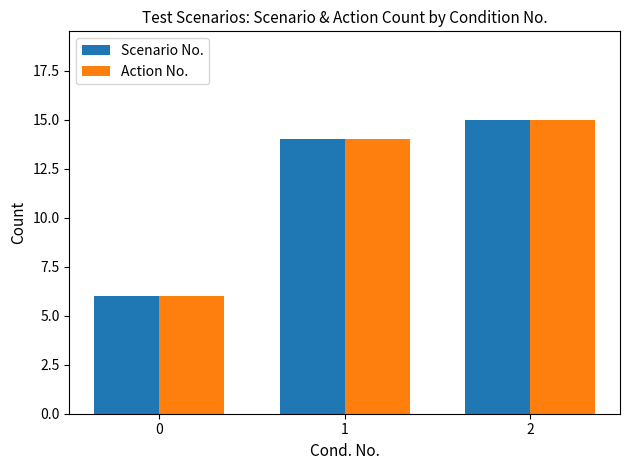

What are all the series names shown in the legend?

Scenario No., Action No.